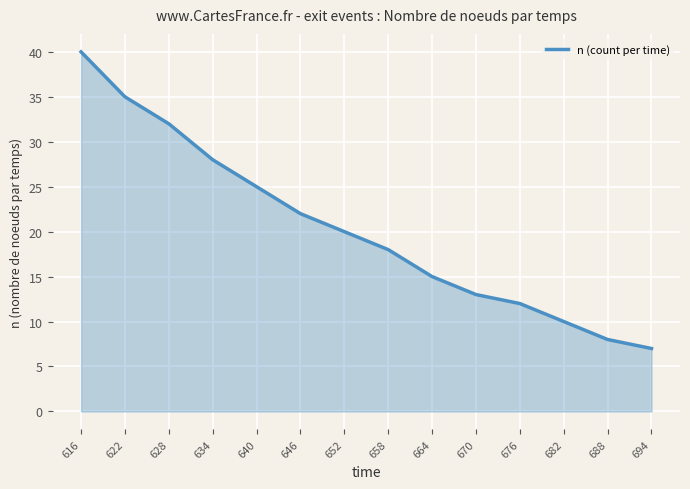

Reading left to right, transcribe all the data shown in this chart.

40	35	32	28	25	22	20	18	15	13	12	10	8	7